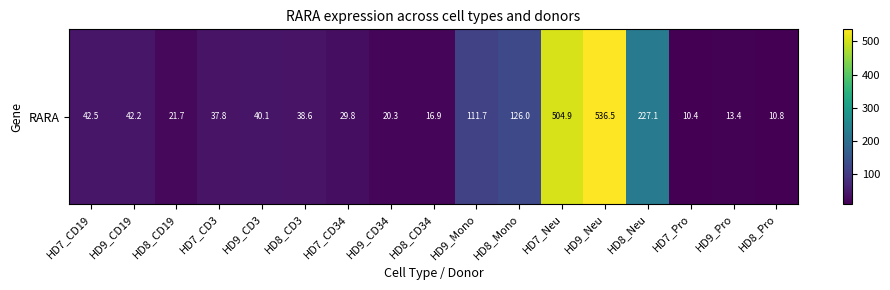

What is the average value?

107.7